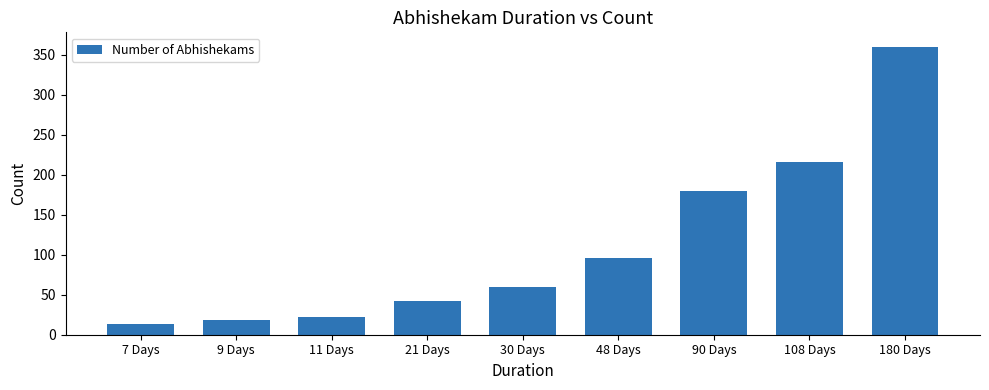

Which category has the lowest value across all series?

7 Days